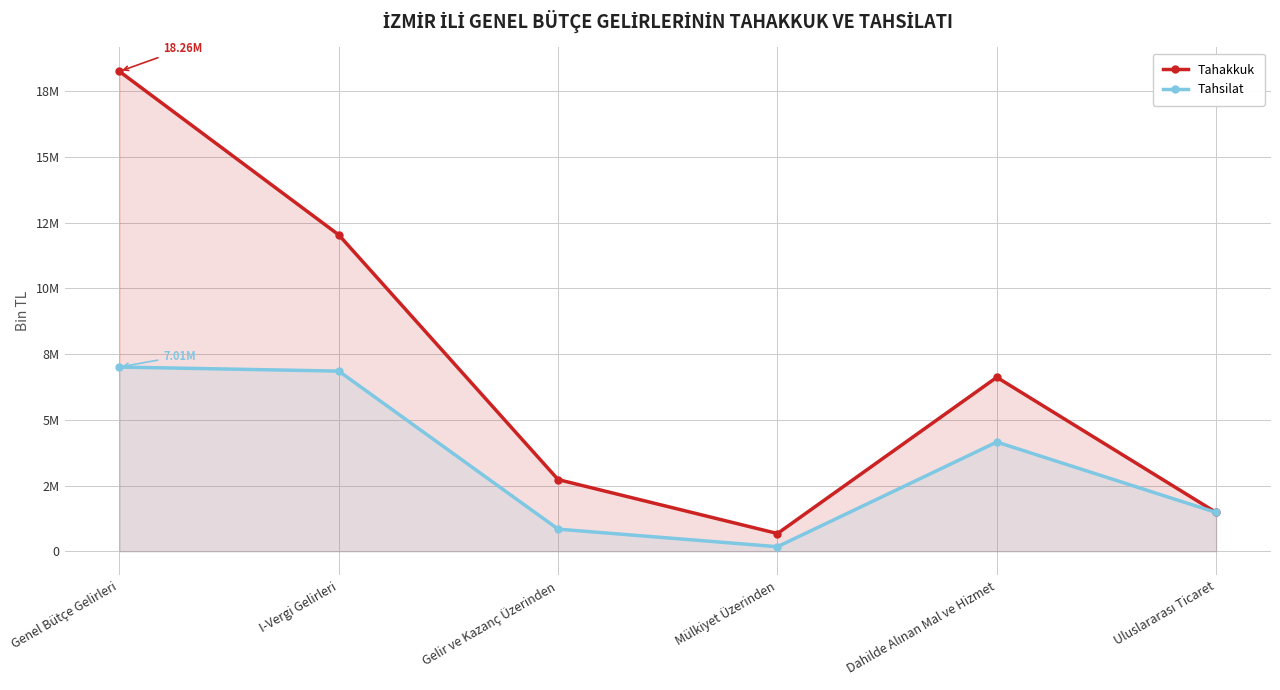

Reading right to left, extract all data points from this chart.

Tahakkuk: 1476325	6621156	675038	2727496	12039582	18260704
Tahsilat: 1476325	4156332	173289	842225	6856165	7010730